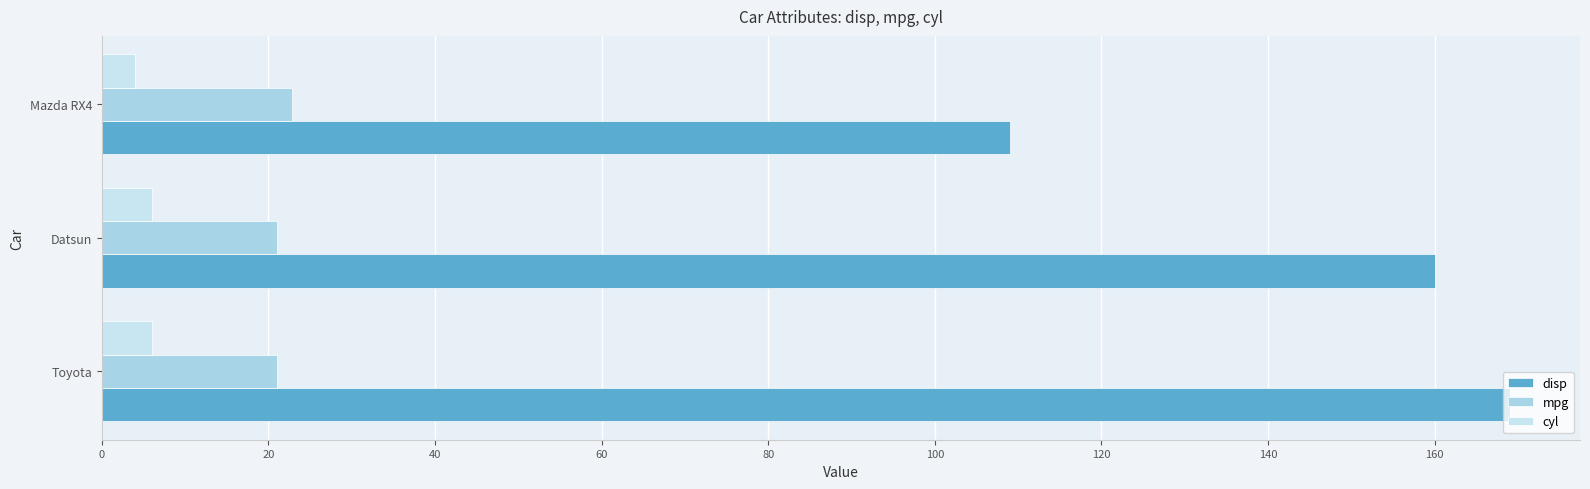

Which category has the lowest value in the cyl series?

Mazda RX4